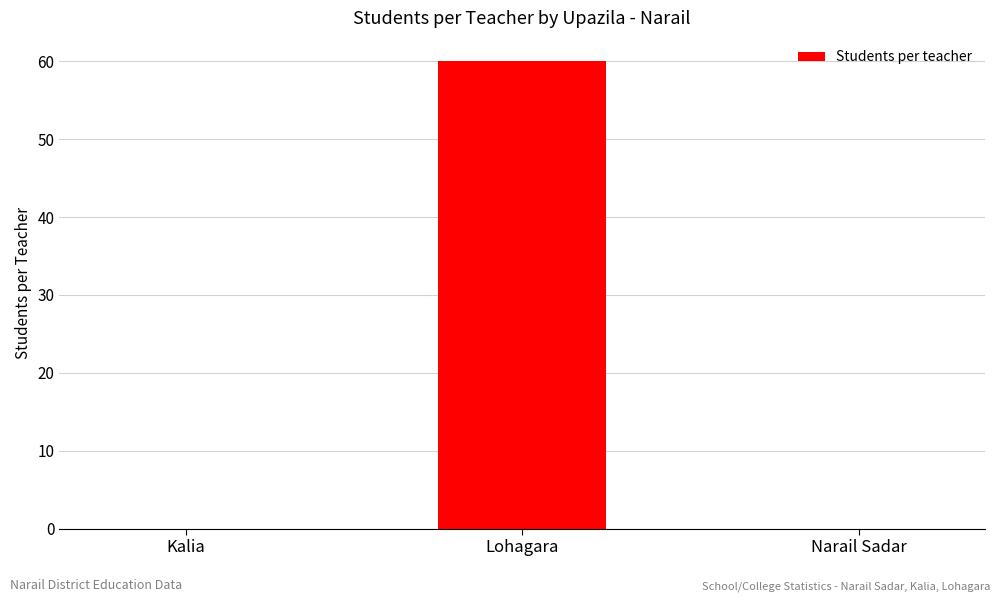

What is the sum of all values?

60